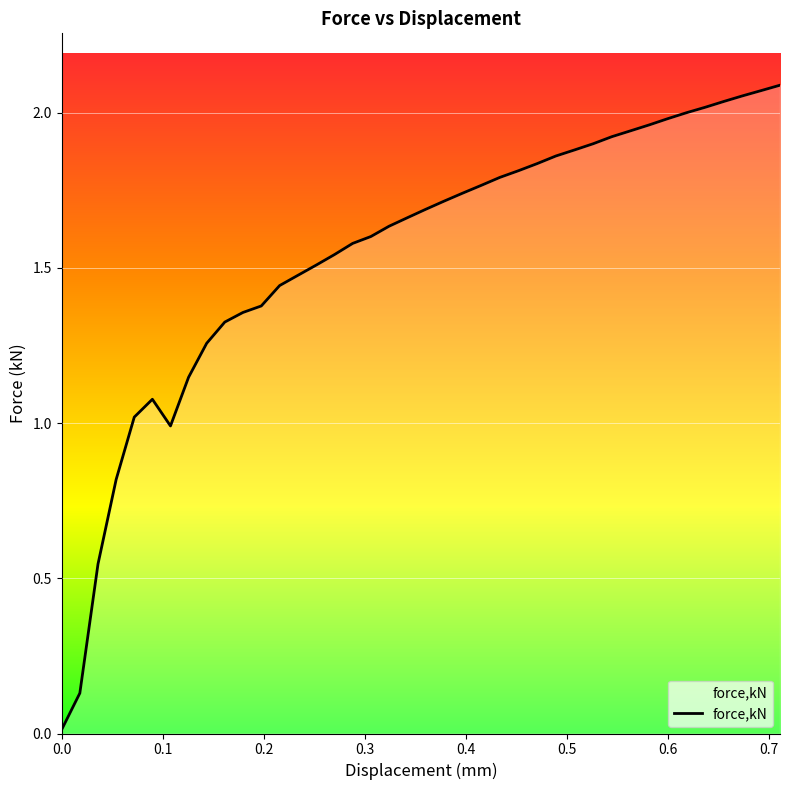

Does the chart have visible grid lines?

Yes